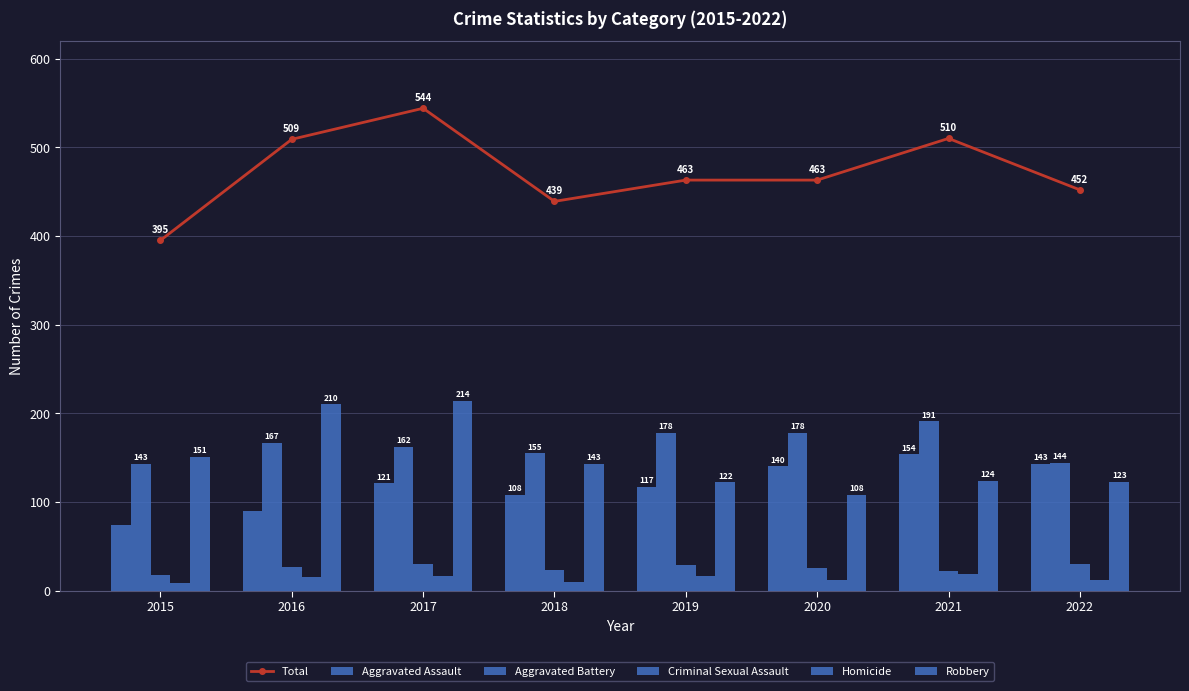

What is the total value across all series at 2022?

904